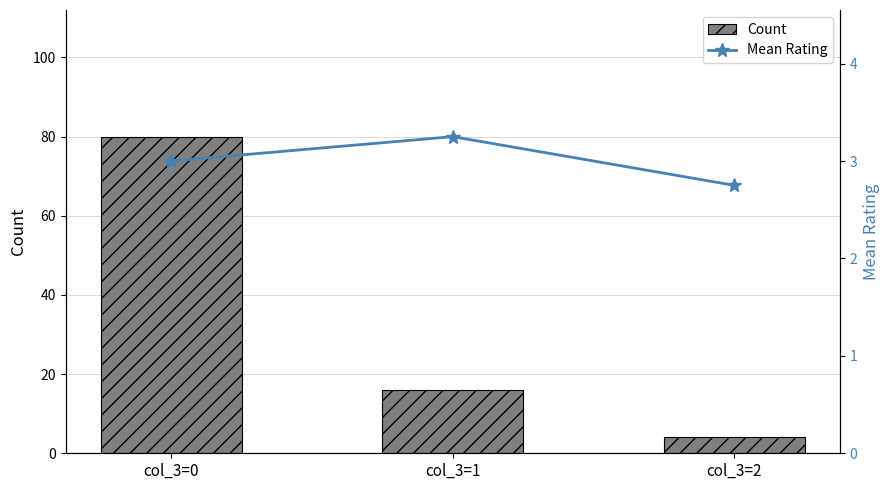

What is the greatest value displayed?

80.0